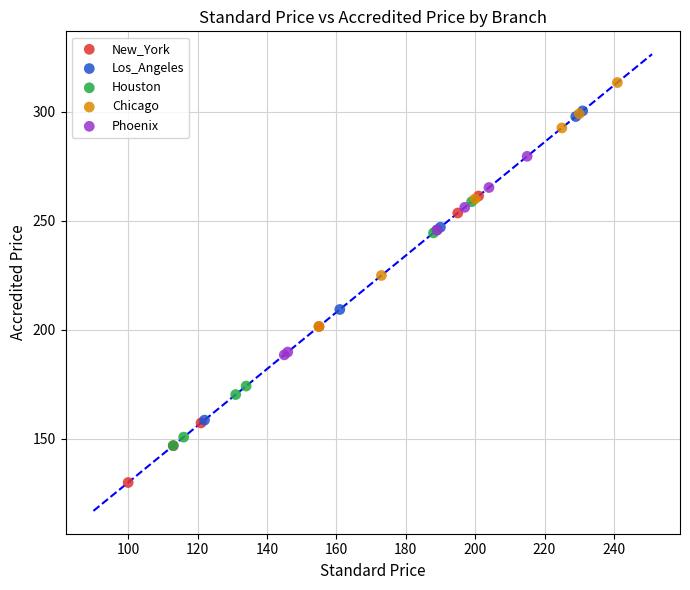

Which series reaches the minimum Y coordinate?

New_York